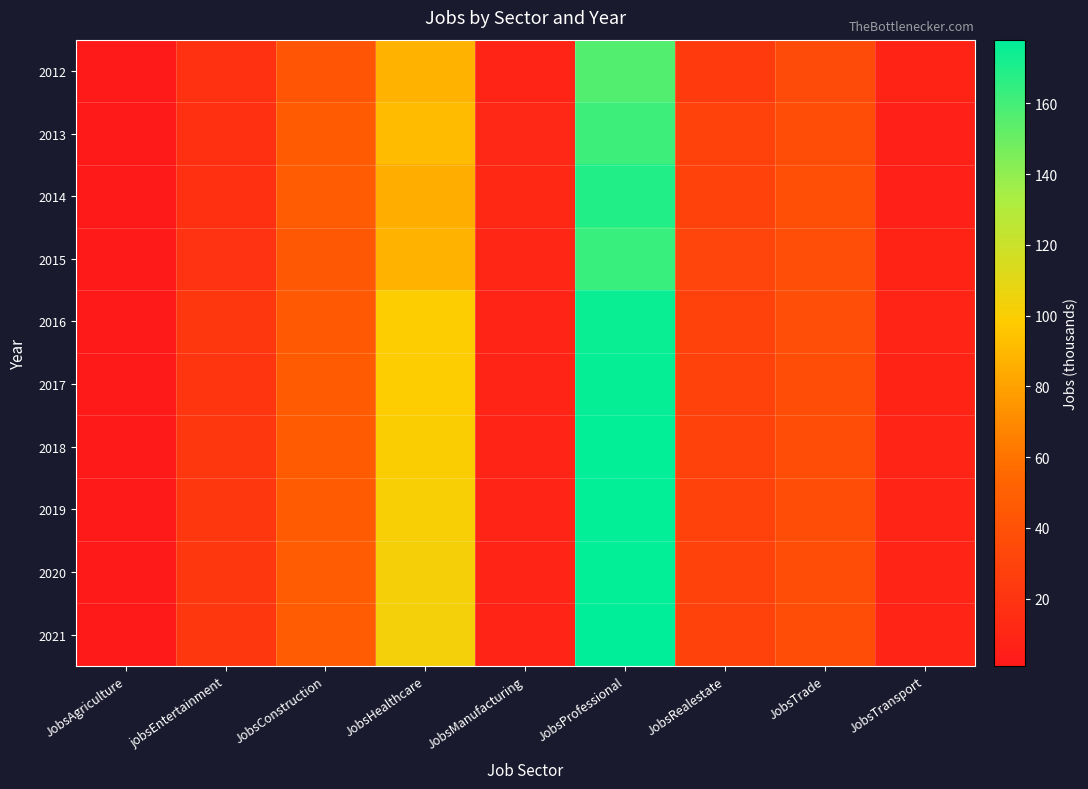

How many data points does each series have?

9